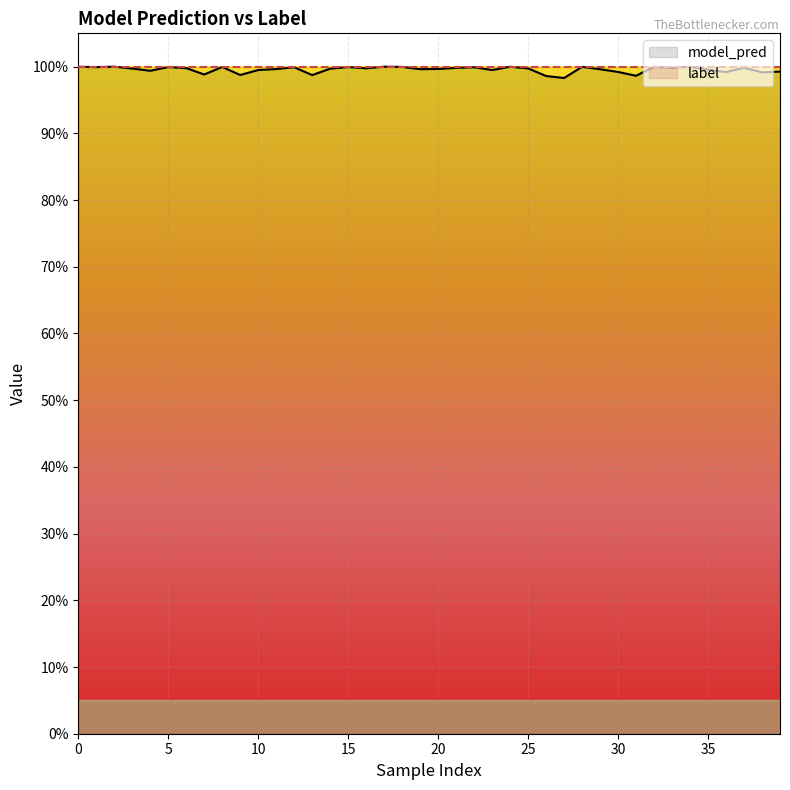

How many interior local peaks does the model_pred series have?

12